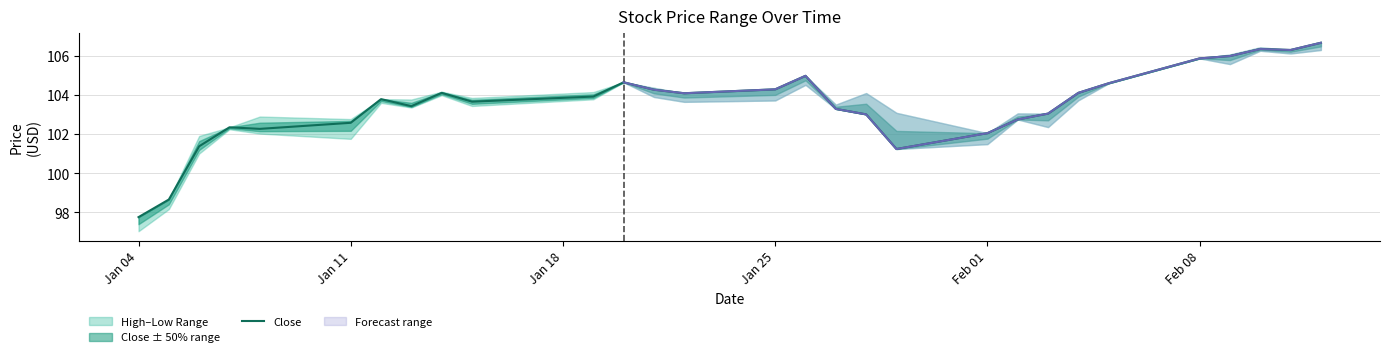

What is the highest value of the Close series?

106.7